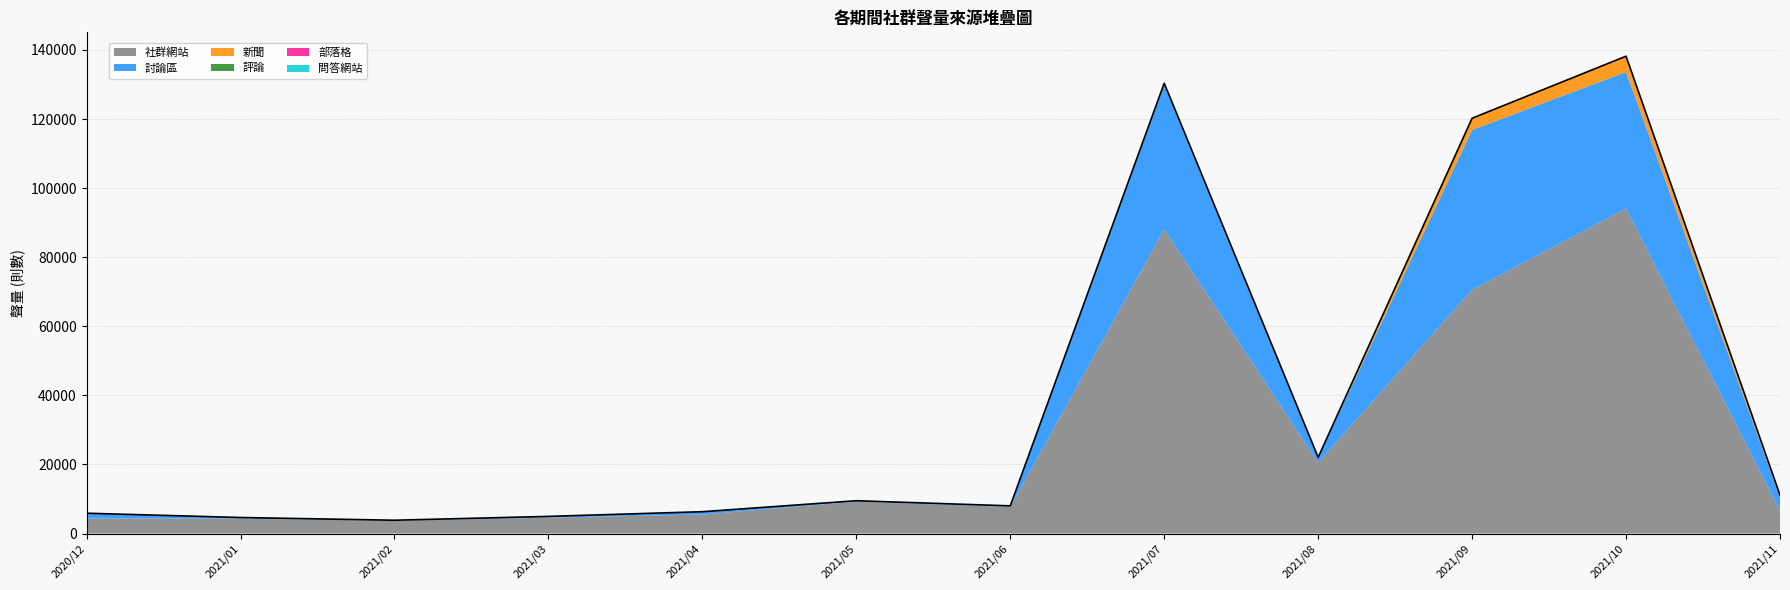

Reading right to left, transcribe all the data shown in this chart.

討論區: 2021/11=3950	2021/10=39513	2021/09=46267	2021/08=1431	2021/07=41817	2021/06=284	2021/05=218	2021/04=804	2021/03=324	2021/02=139	2021/01=282	2020/12=1436
社群網站: 2021/11=6637	2021/10=94100	2021/09=70576	2021/08=20554	2021/07=88053	2021/06=7703	2021/05=9246	2021/04=5484	2021/03=4601	2021/02=3692	2021/01=4313	2020/12=4388
新聞: 2021/11=537	2021/10=4574	2021/09=3385	2021/08=66	2021/07=477	2021/06=16	2021/05=24	2021/04=25	2021/03=28	2021/02=15	2021/01=37	2020/12=50
評論: 2021/11=0	2021/10=1	2021/09=0	2021/08=6	2021/07=9	2021/06=0	2021/05=0	2021/04=0	2021/03=3	2021/02=0	2021/01=0	2020/12=0
部落格: 2021/11=1	2021/10=4	2021/09=4	2021/08=1	2021/07=2	2021/06=2	2021/05=3	2021/04=2	2021/03=0	2021/02=0	2021/01=0	2020/12=0
問答網站: 2021/11=0	2021/10=0	2021/09=0	2021/08=0	2021/07=0	2021/06=0	2021/05=0	2021/04=0	2021/03=0	2021/02=0	2021/01=0	2020/12=0